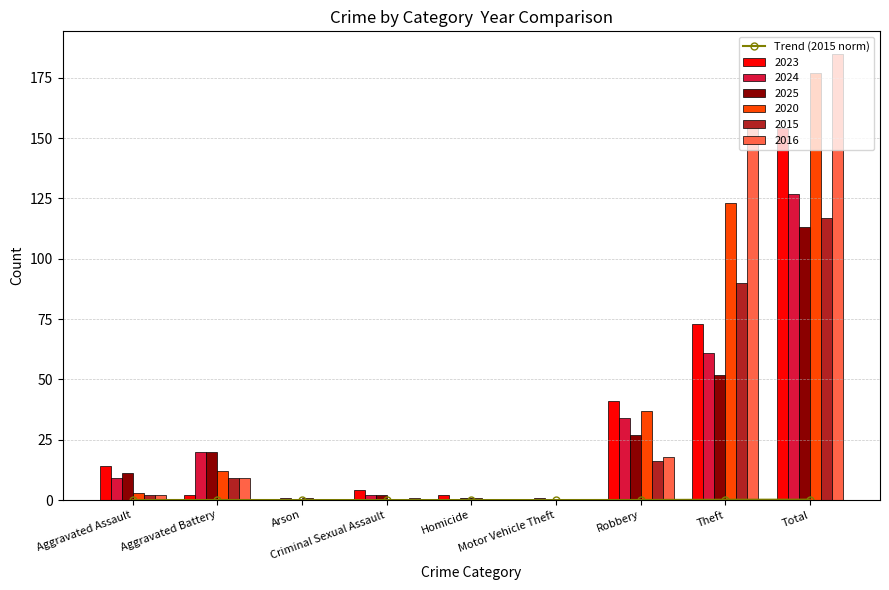

List the labels in order of value, smallest first.

Arson, Criminal Sexual Assault, Homicide, Motor Vehicle Theft, Aggravated Assault, Aggravated Battery, Robbery, Theft, Total